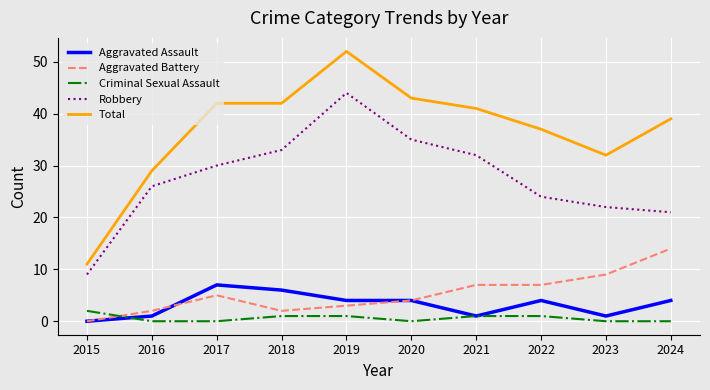

How many series are shown in this chart?

5